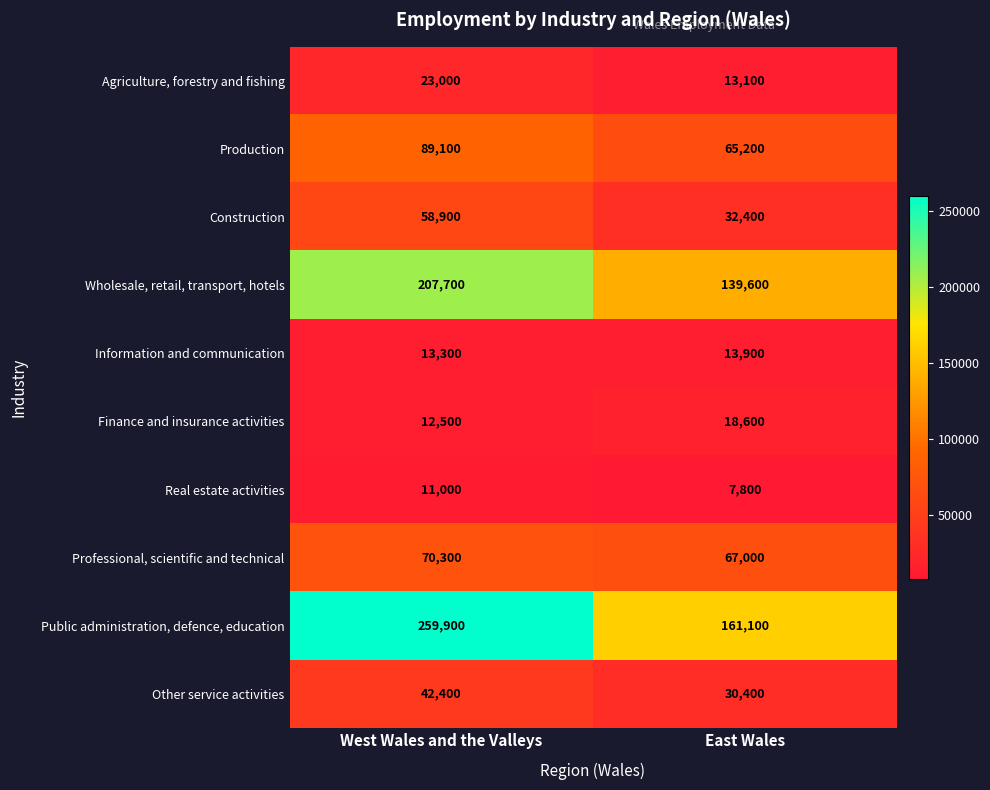

What is the difference between the maximum and minimum values in the Wholesale, retail, transport, hotels series?

68100